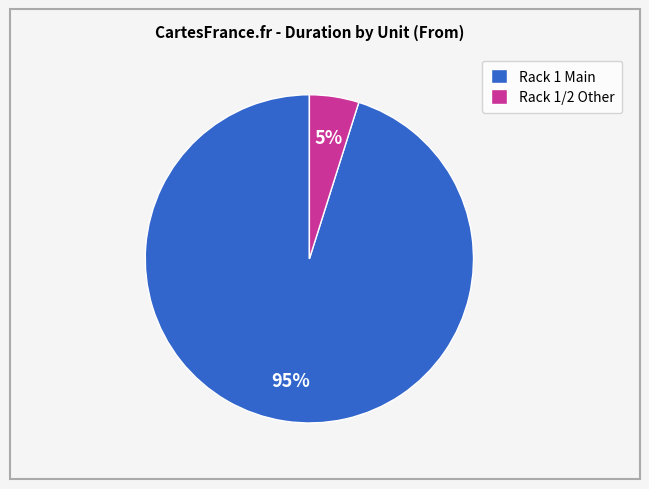

Which slice is the largest?

Rack 1 Main